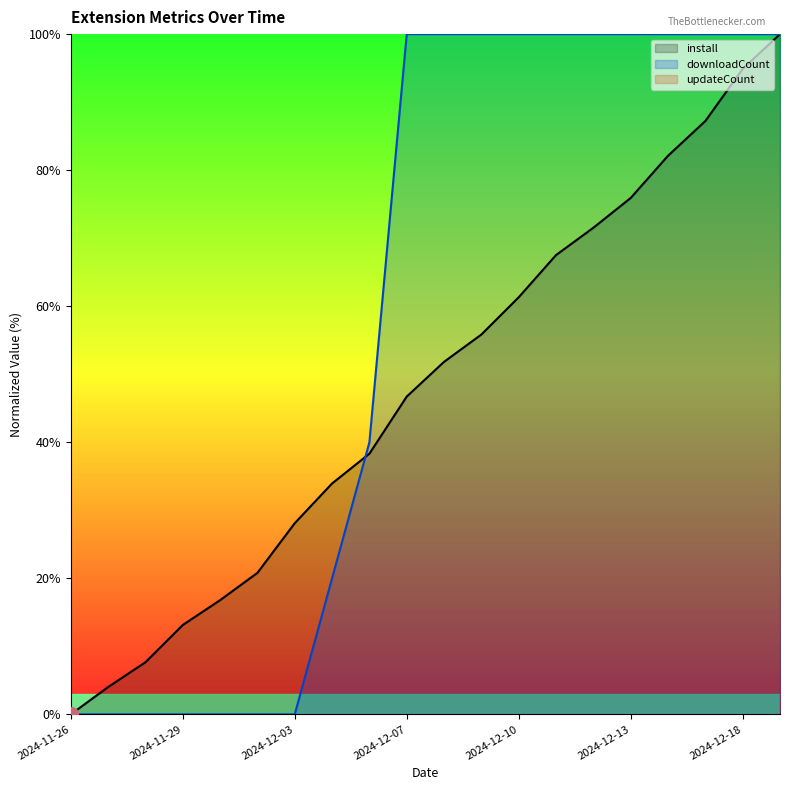

True or false: install has a value of 75.9 at 2024-12-13.

True